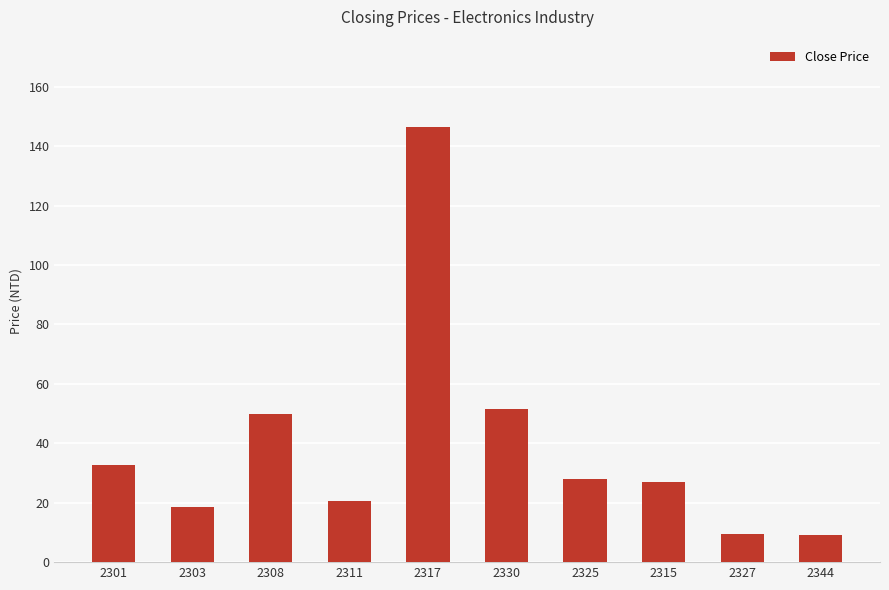

What is the average value?

39.3